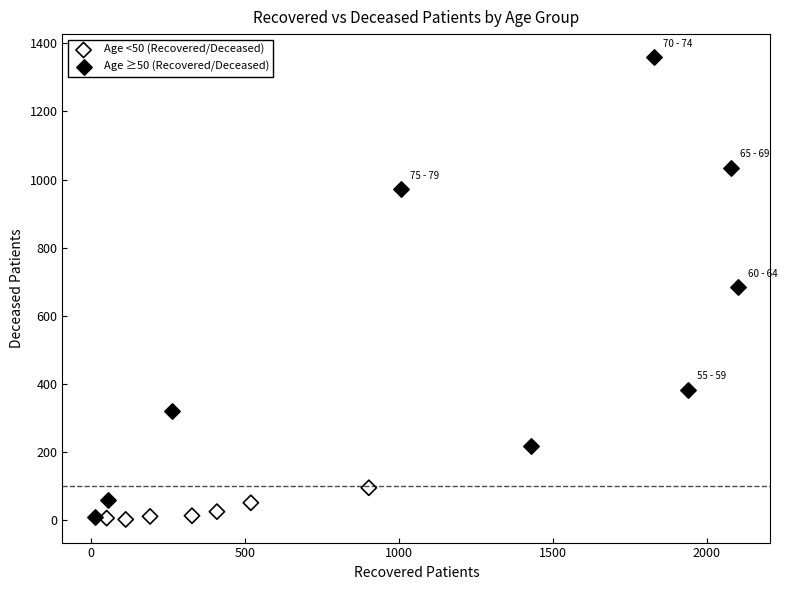

Which series has the widest spread of Y values?

Age ≥50 (Recovered/Deceased)